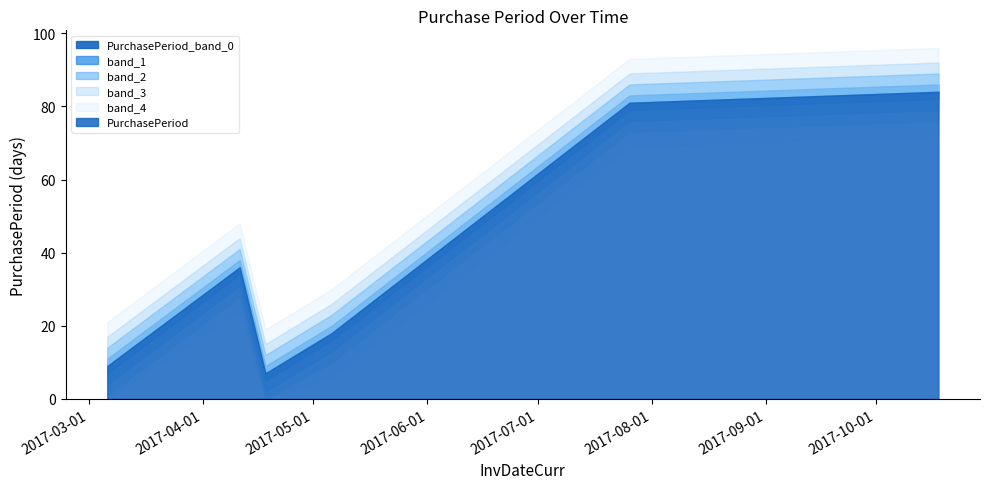

Does the chart display data point markers on the line(s)?

No